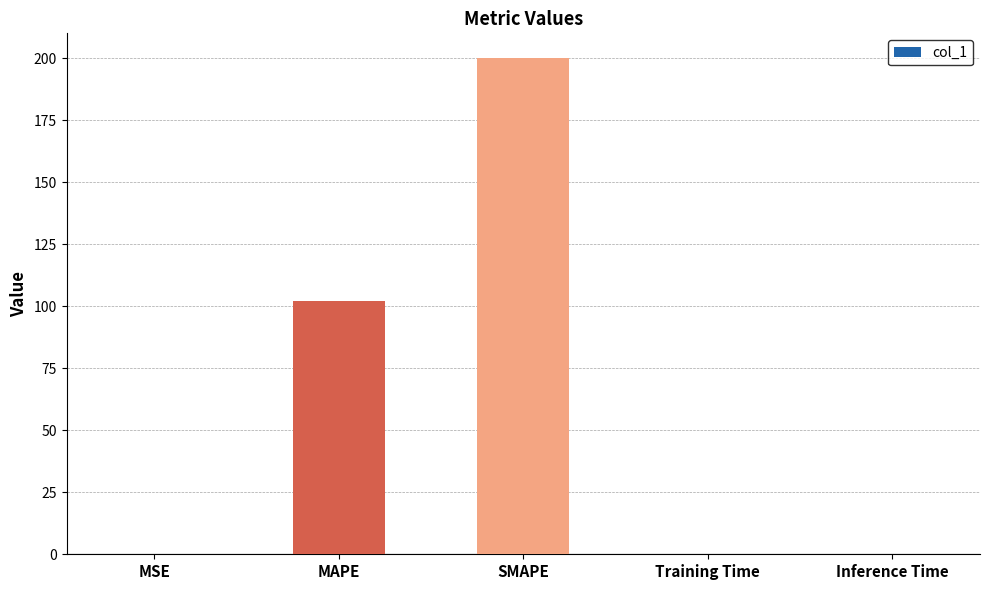

What is the greatest value displayed?

200.0